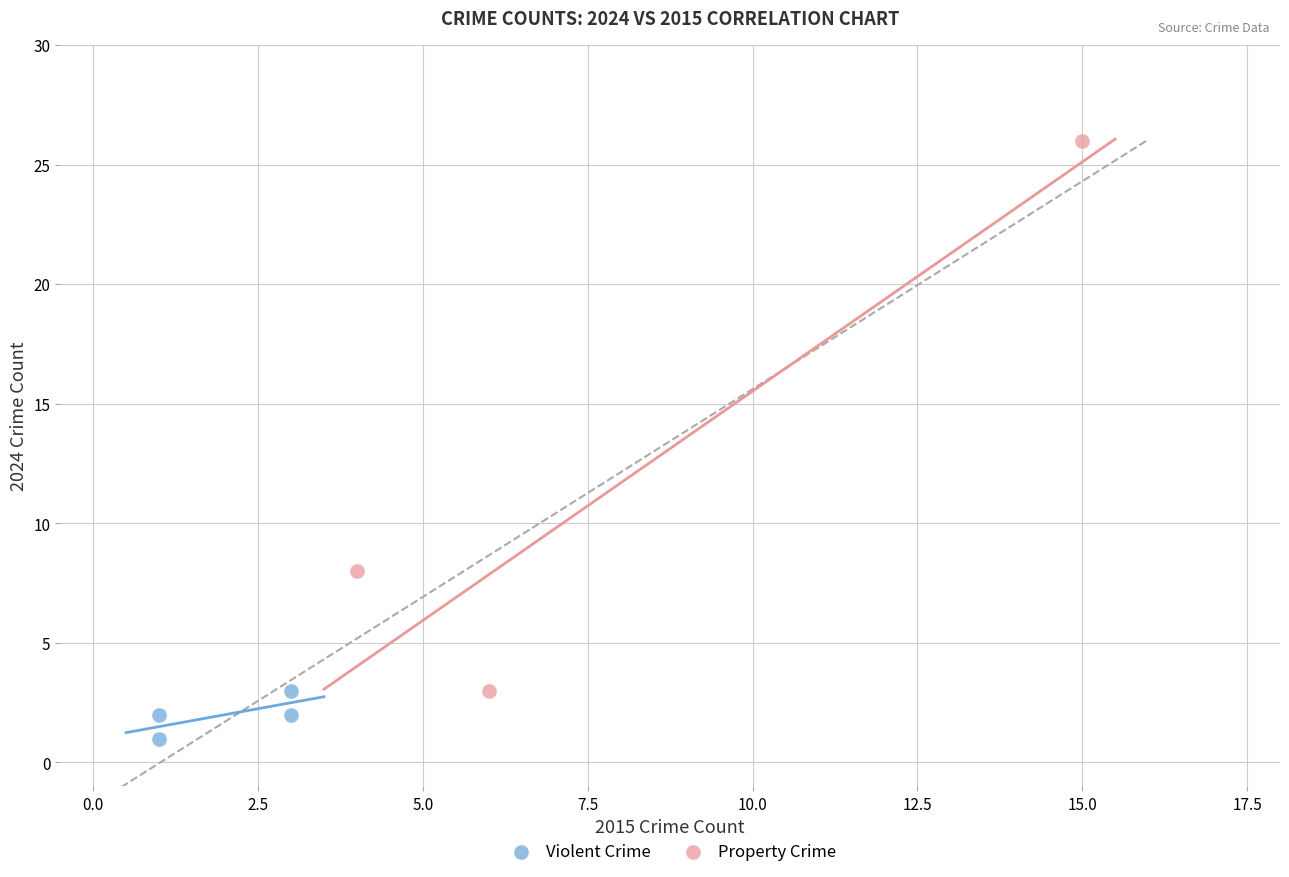

Which series contains the highest Y value?

Property Crime